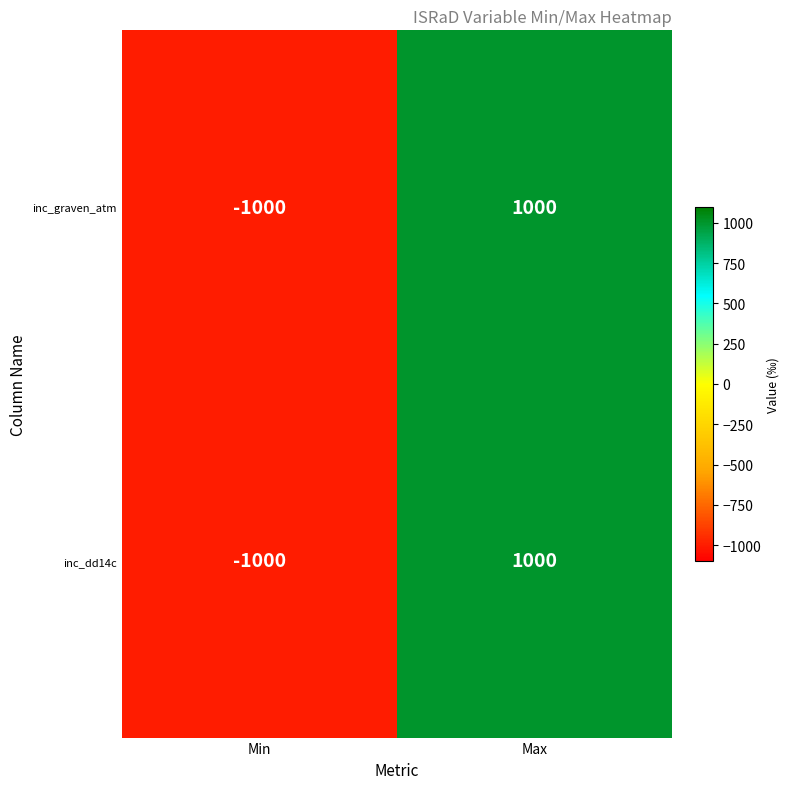

The inc_graven_atm series shows 361 at Max. True or false?

False